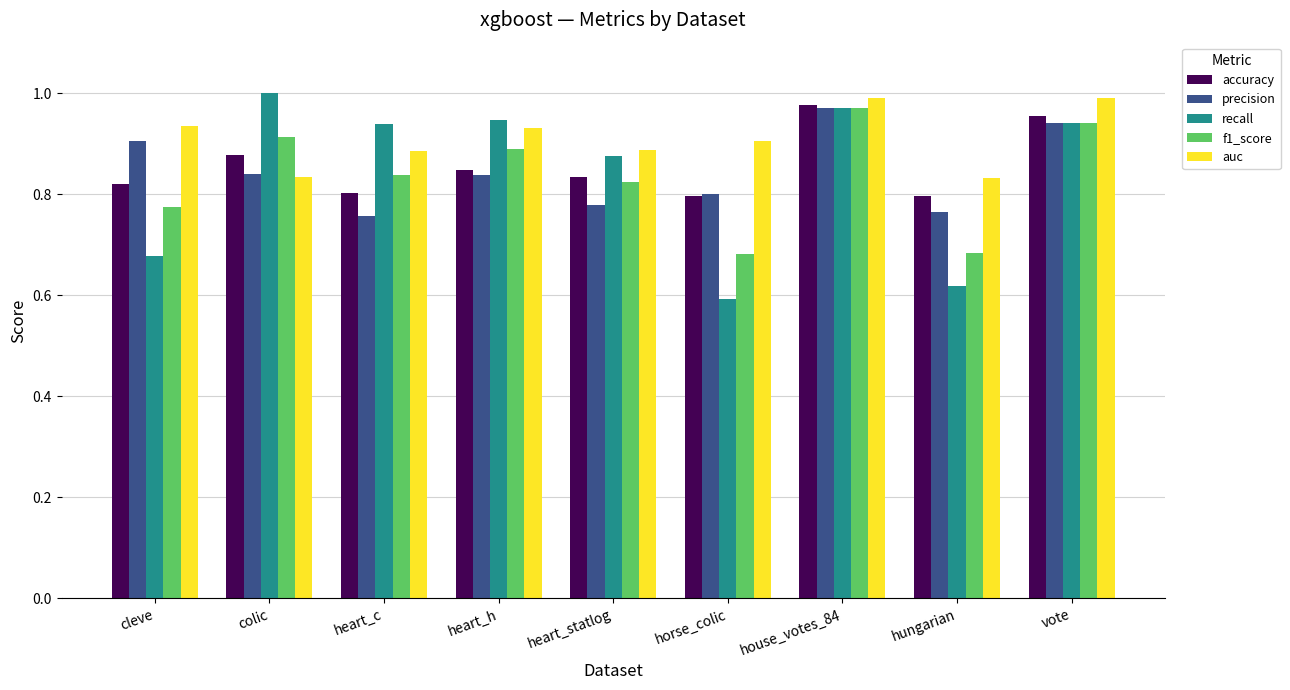

What is the sum of the f1_score values at heart_h and heart_statlog?

1.7